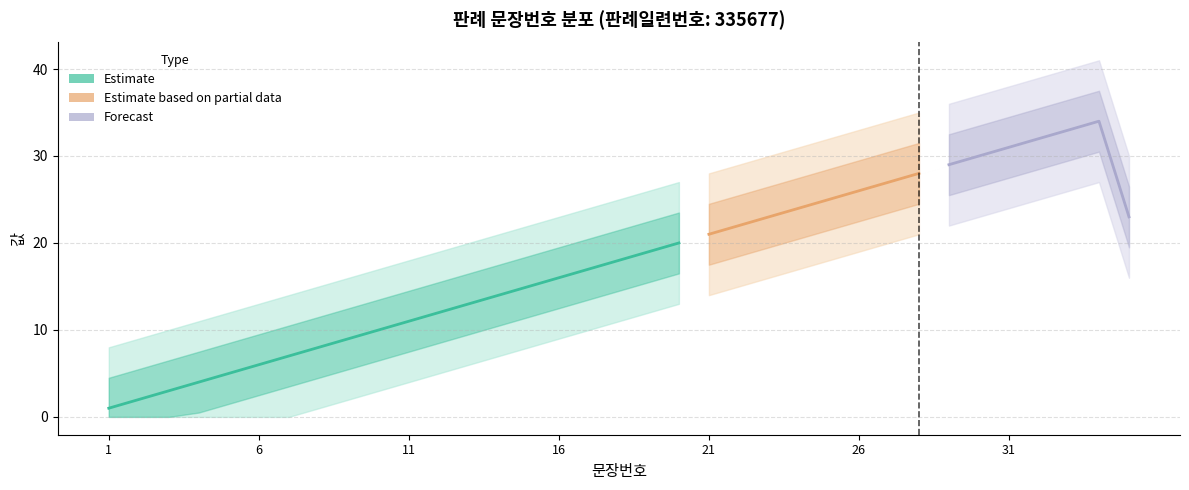

What is the difference between the values at 8 and 3?

5